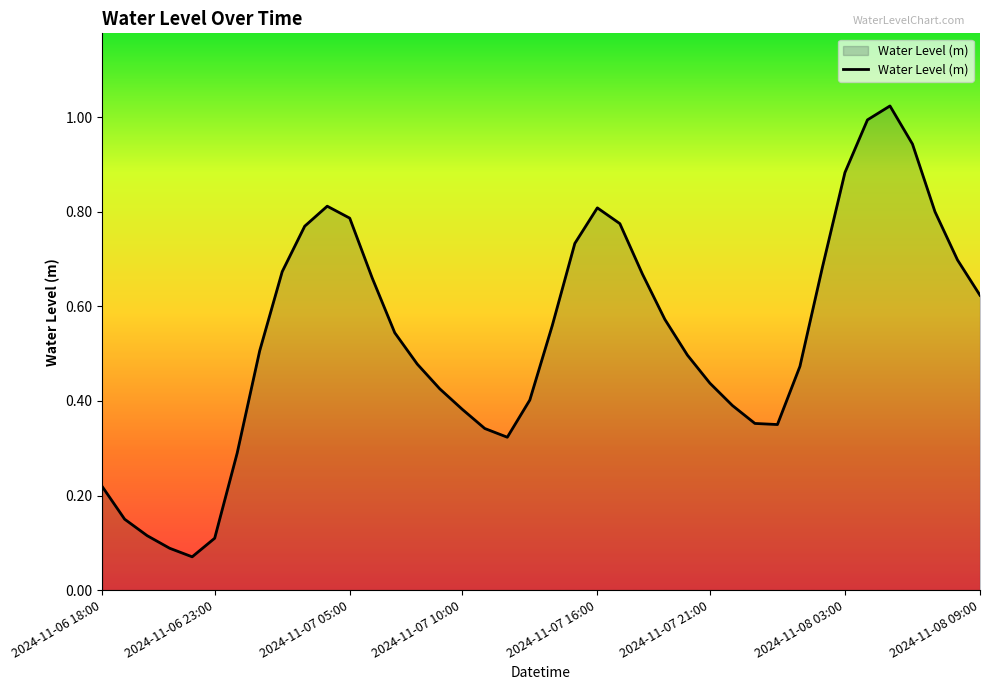

Does the chart display data point markers on the line(s)?

No